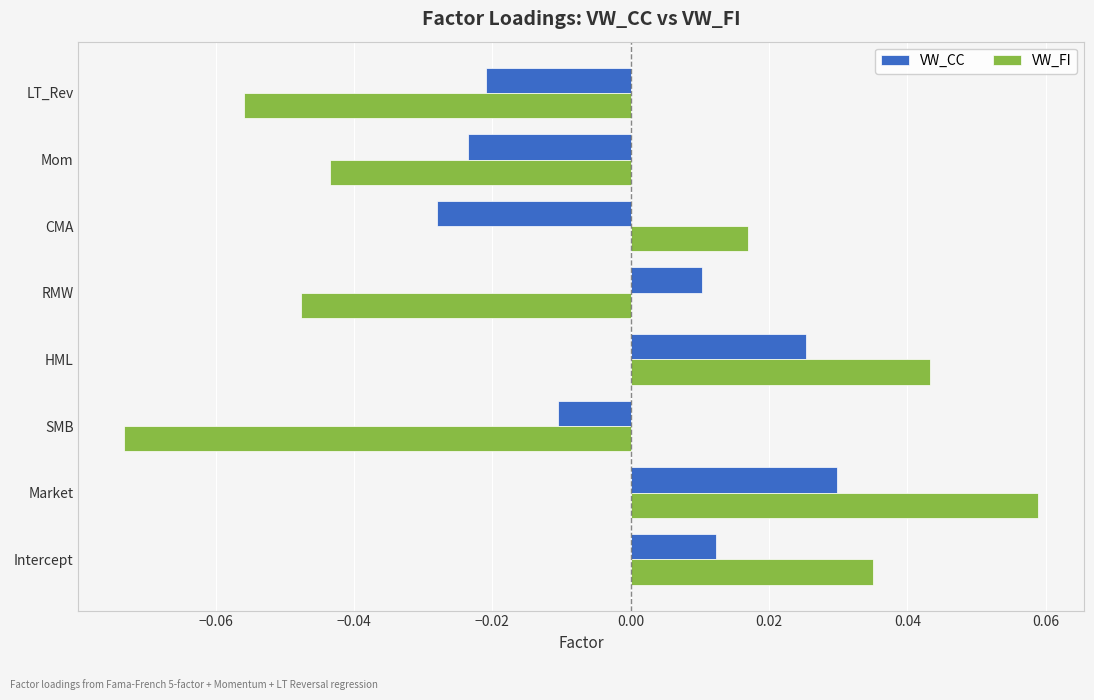

How many values in the VW_CC series are below 0?

4